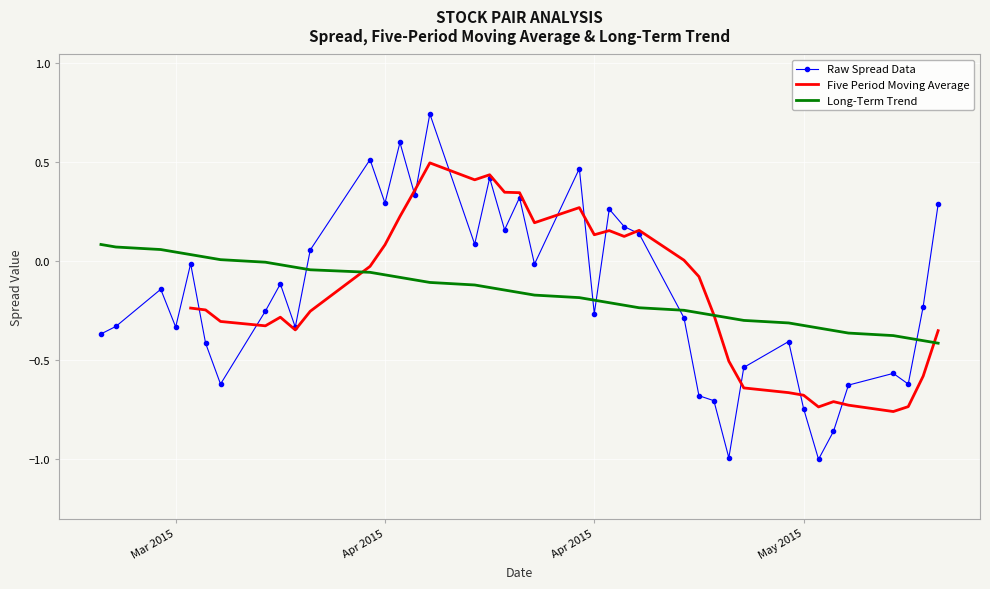

What are all the series names shown in the legend?

Raw Spread Data, Five Period Moving Average, Long-Term Trend